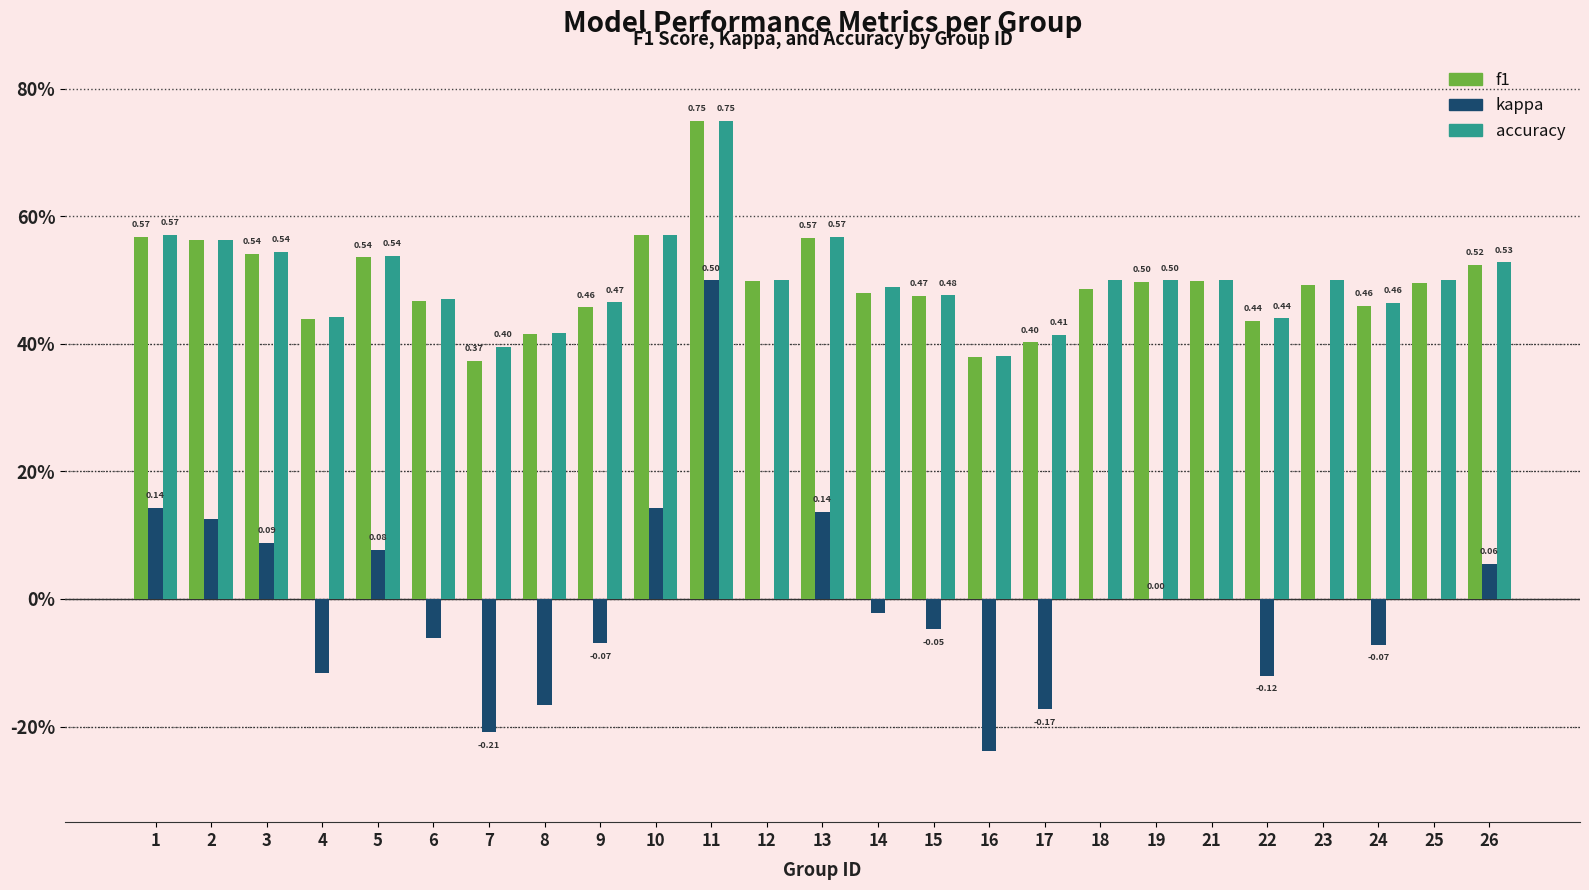

What is the sum of all f1 values?

12.4